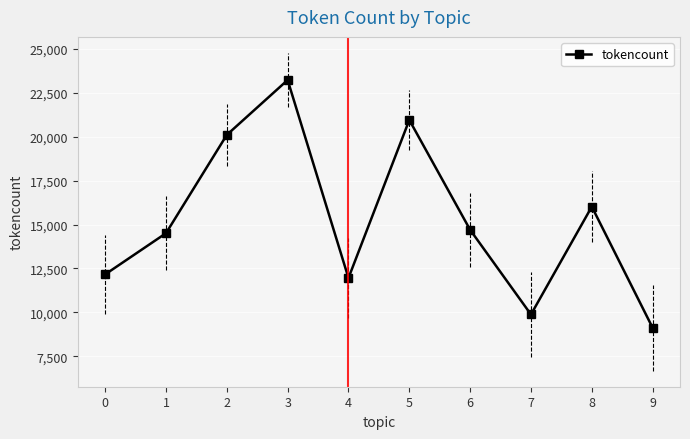

Rank the categories by value from lowest to highest.

9, 7, 4, 0, 1, 6, 8, 2, 5, 3